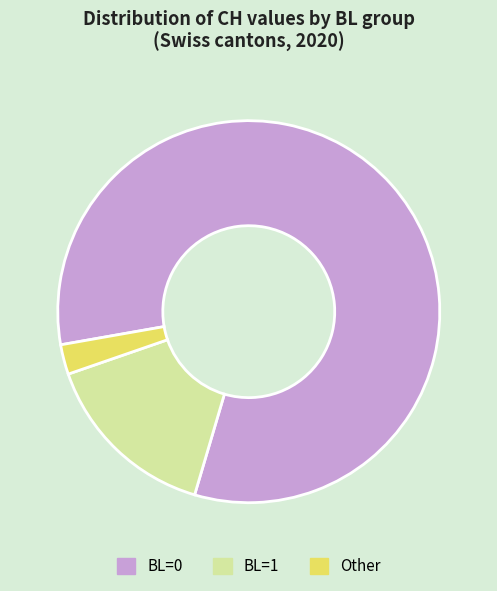

Do Other and BL=0 together represent more than half of the pie?

Yes